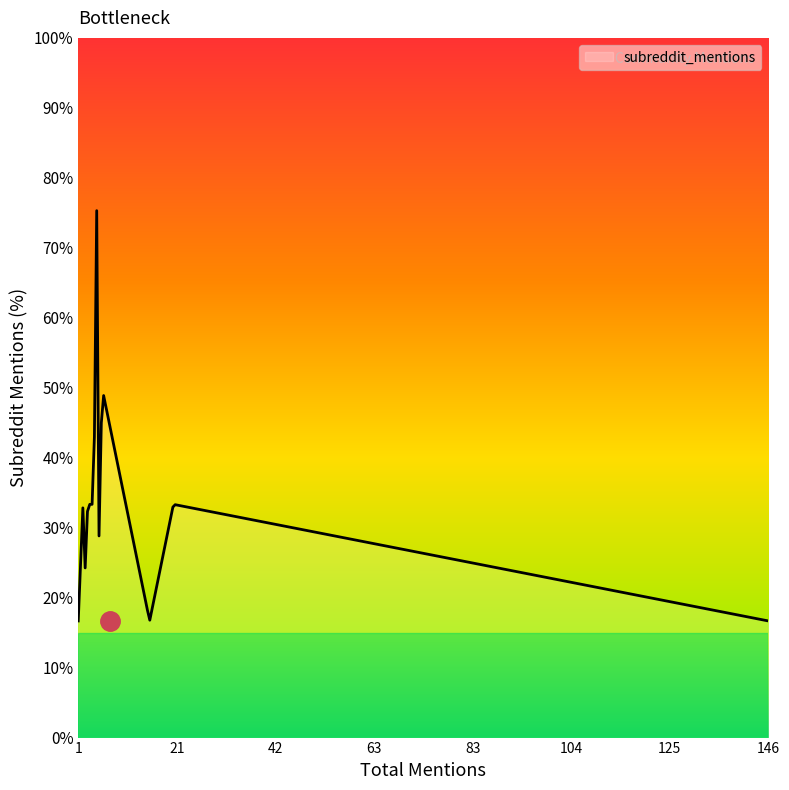

Is this an area chart (filled region under the line)?

No